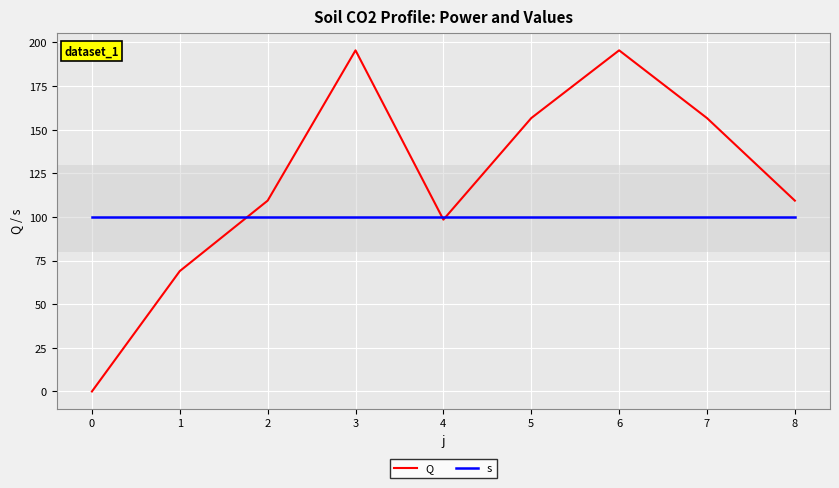

How many values in the Q series exceed 109?

6